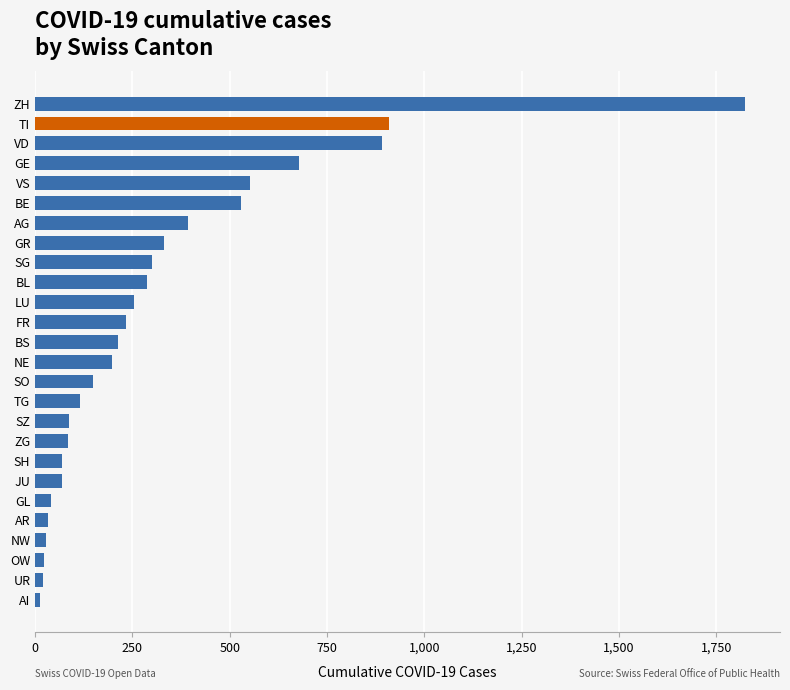

Which has a higher value, BE or TI?

TI